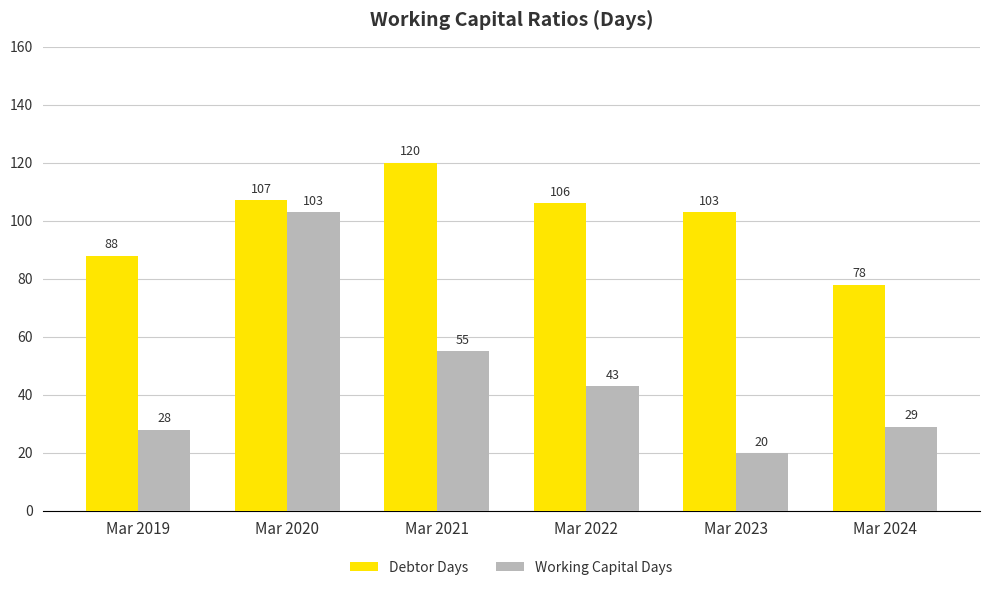

What are all the series names shown in the legend?

Debtor Days, Working Capital Days